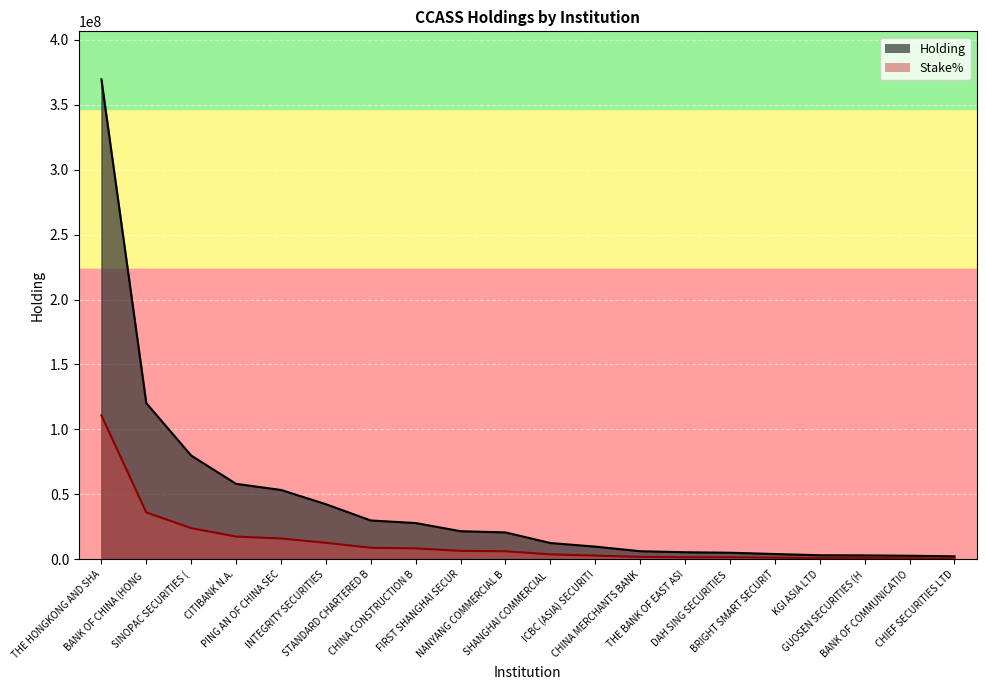

Where does the Stake% series first go above 6202097?

THE HONGKONG AND SHA